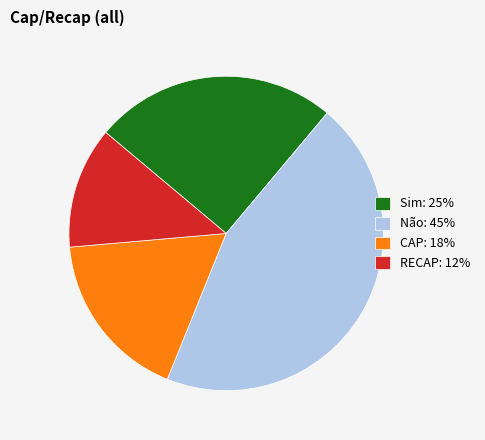

Does CAP: 18% represent more than half of the total?

No